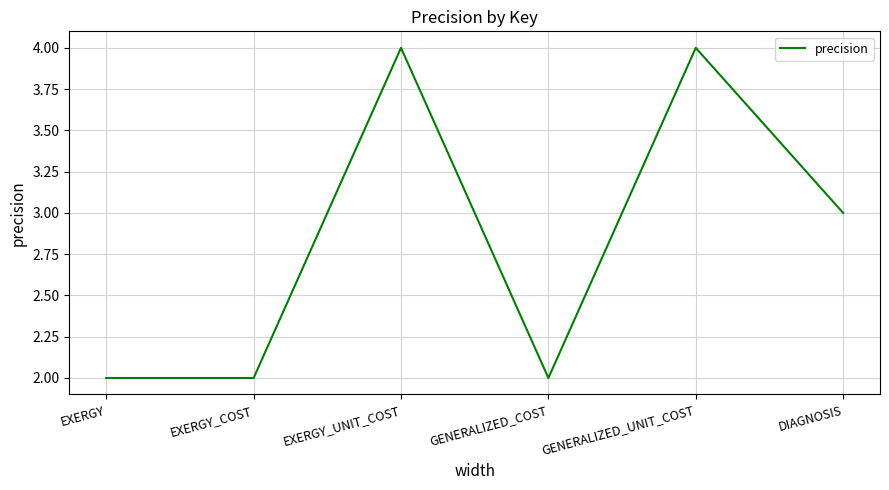

How many lines are shown in the chart?

1